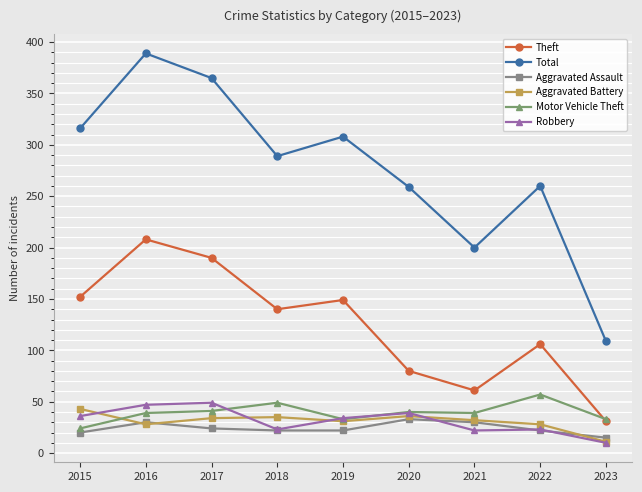

True or false: Aggravated Battery has a value of 49 at 2020.

False